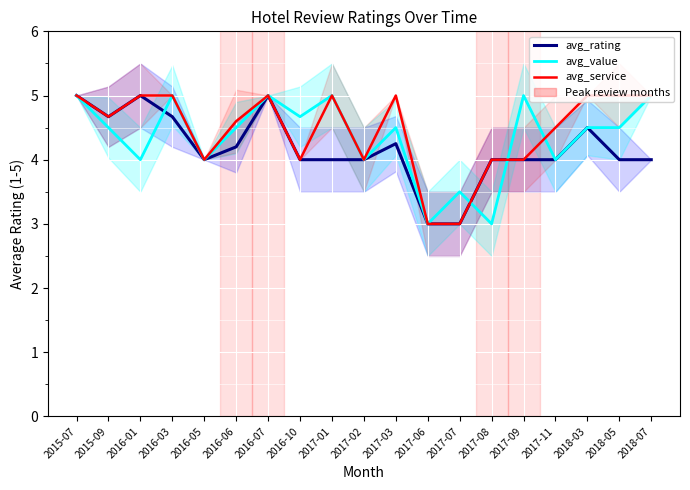

What position from the left is 2016-03?

4